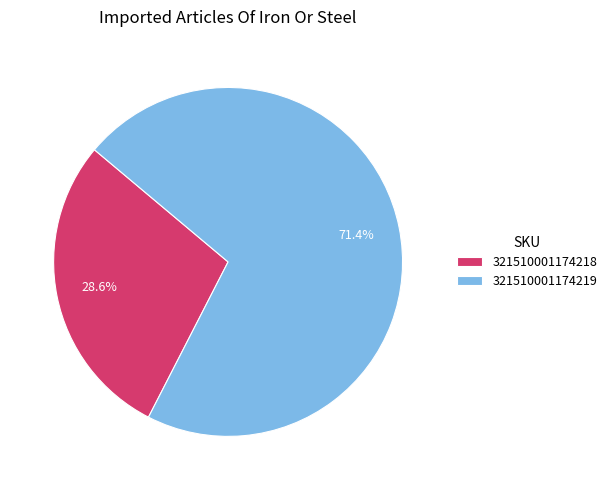

What is the total percentage of 321510001174219 and 321510001174218?

100.0%